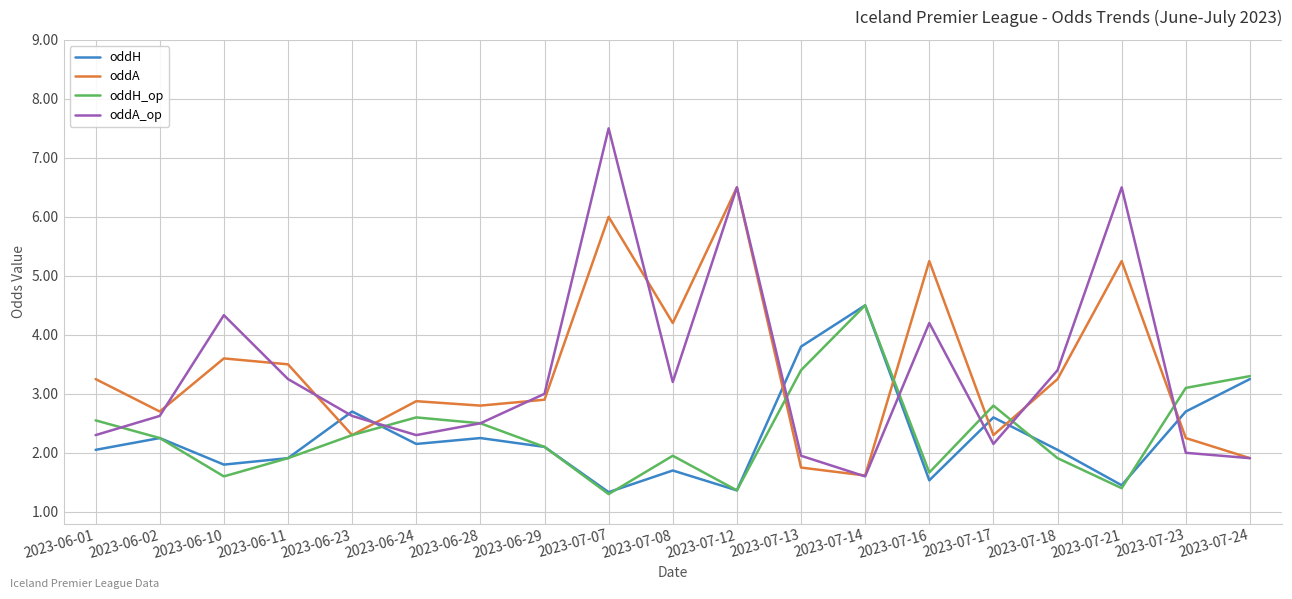

What position from the left is 2023-06-11?

4